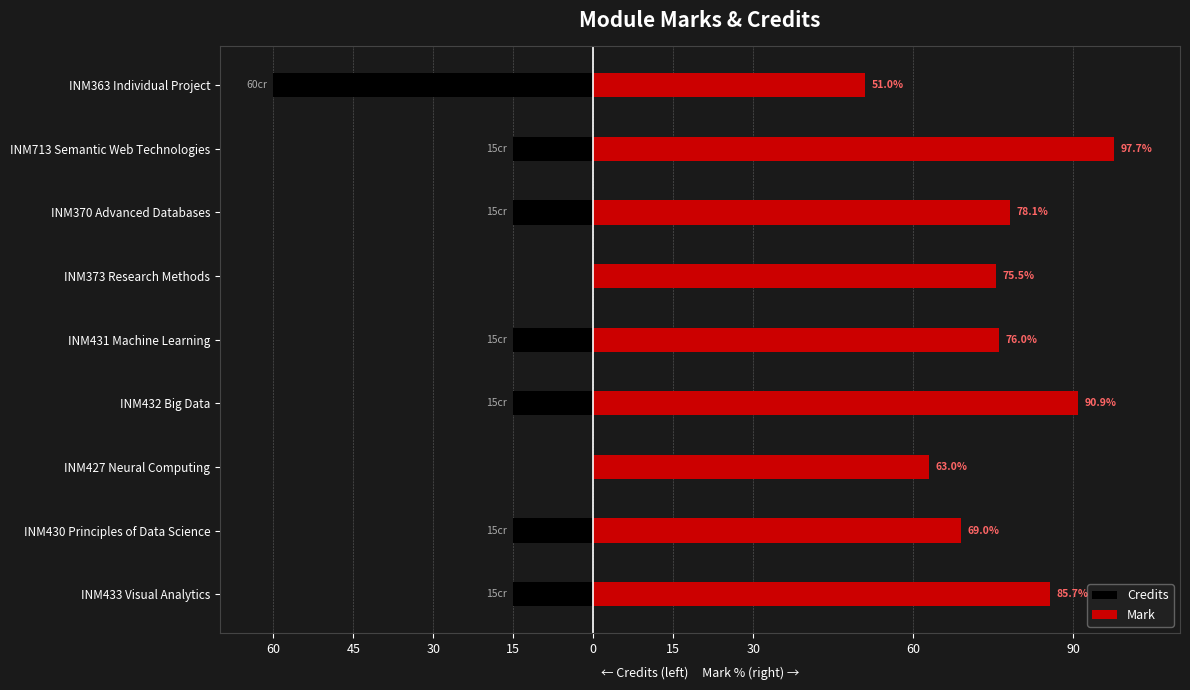

Reading left to right, list all the values displayed in this chart.

Credits: -15.0	-15.0	0.0	-15.0	-15.0	0.0	-15.0	-15.0	-60.0
Mark: 85.7	69.0	63.0	90.9	76.0	75.5	78.1	97.7	51.0